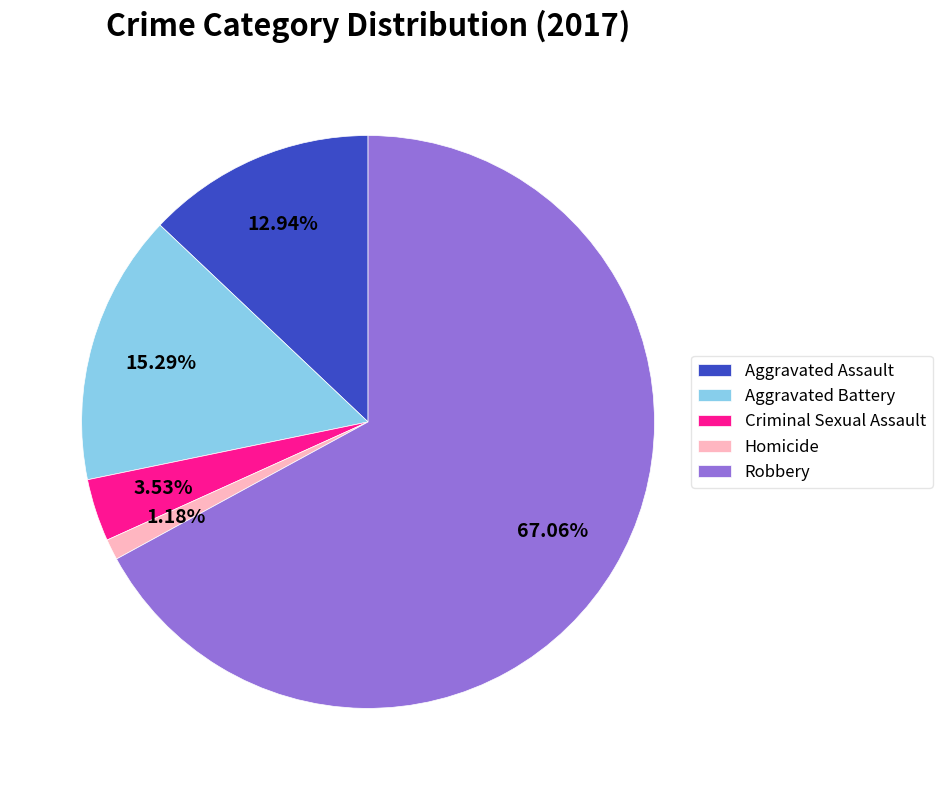

Which category has the smallest portion of the pie?

Homicide